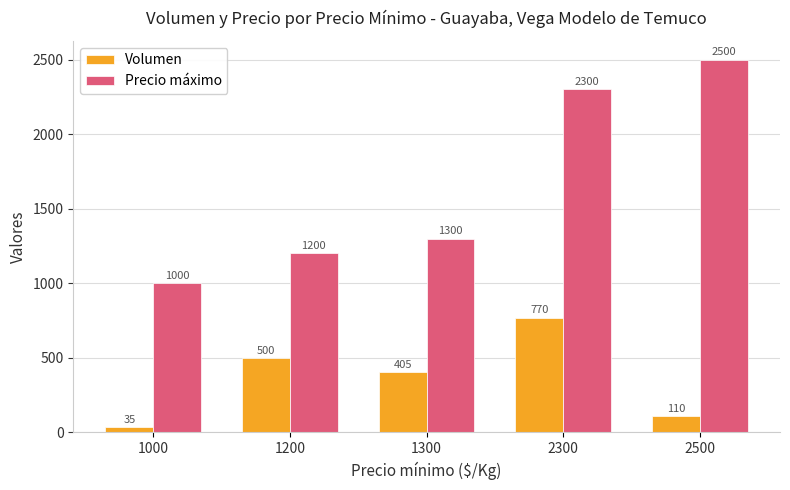

Reading left to right, extract all data points from this chart.

Volumen: 35	500	405	770	110
Precio máximo: 1000	1200	1300	2300	2500